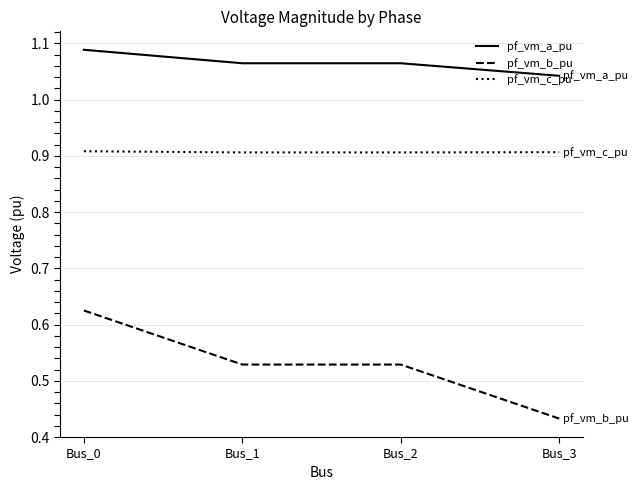

Is the value of pf_vm_a_pu at Bus_2 greater than the value of pf_vm_c_pu at Bus_3?

Yes